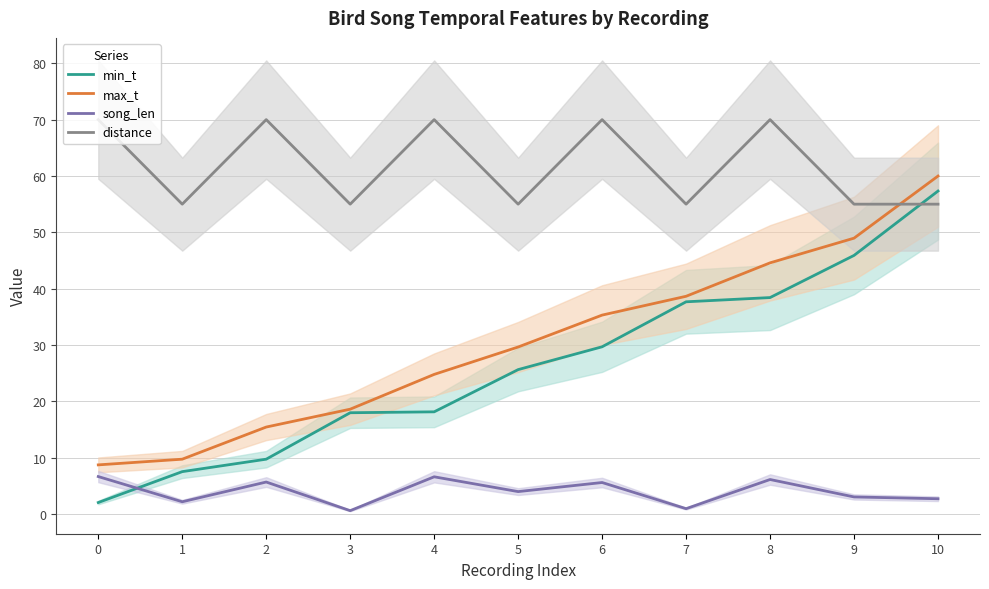

How many distinct data groups are displayed?

4